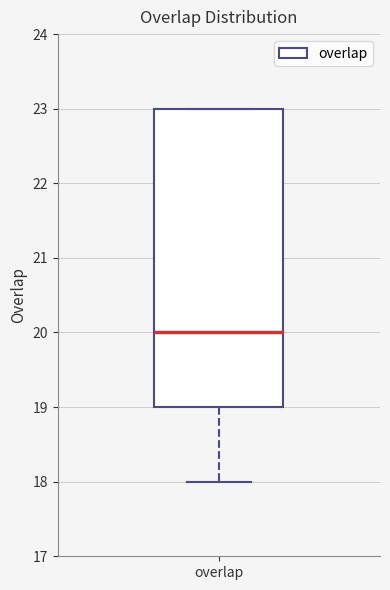

Where is the lower edge of the box for overlap on the y-axis? The values are not printed on the chart, so give them approximately, as read against the axis.

19